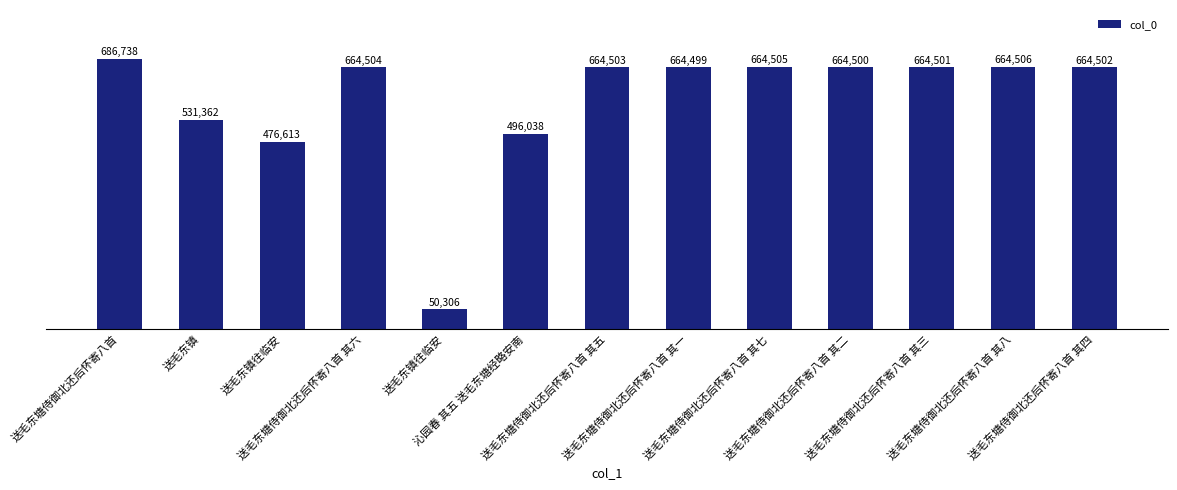

Are the bars grouped side by side (vs. stacked)?

No